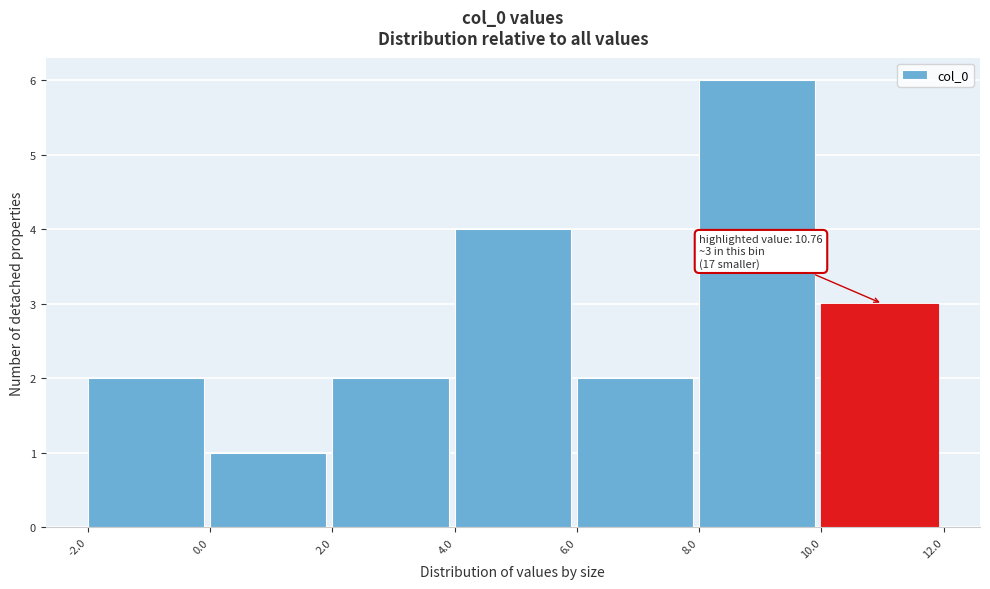

Over which range of the x-axis is the bar tallest?

8.0 to 10.0